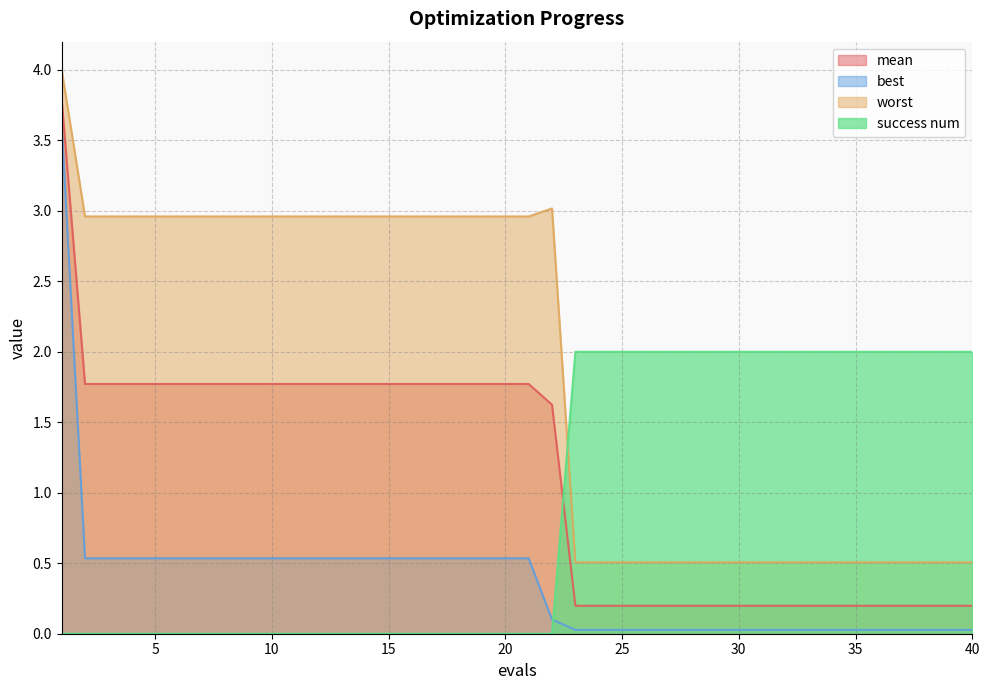

How many lines are shown in the chart?

4